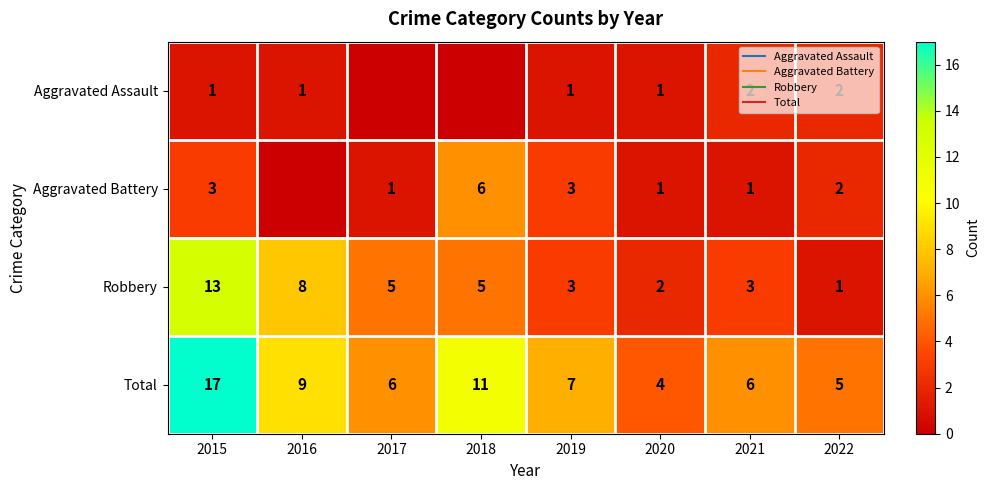

What is the sum of all Total values?

65